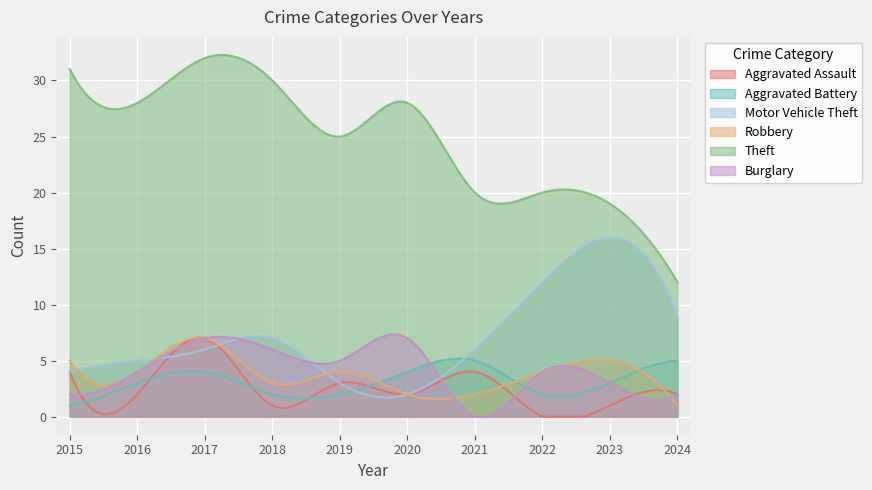

Is it true that Aggravated Battery equals 1 at 2019?

False